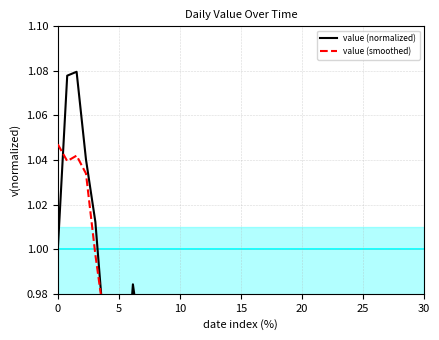

What is the total value across all series at 10?

1.6